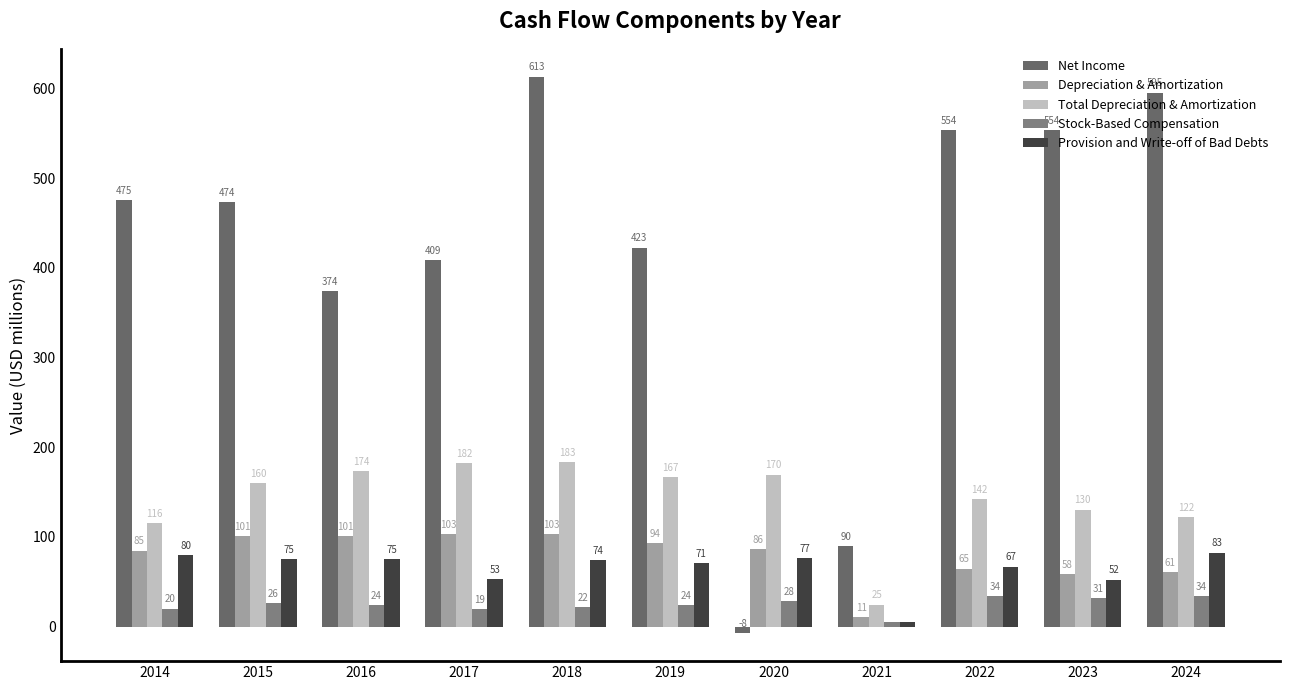

The Net Income series shows 290.3 at 2019. True or false?

False